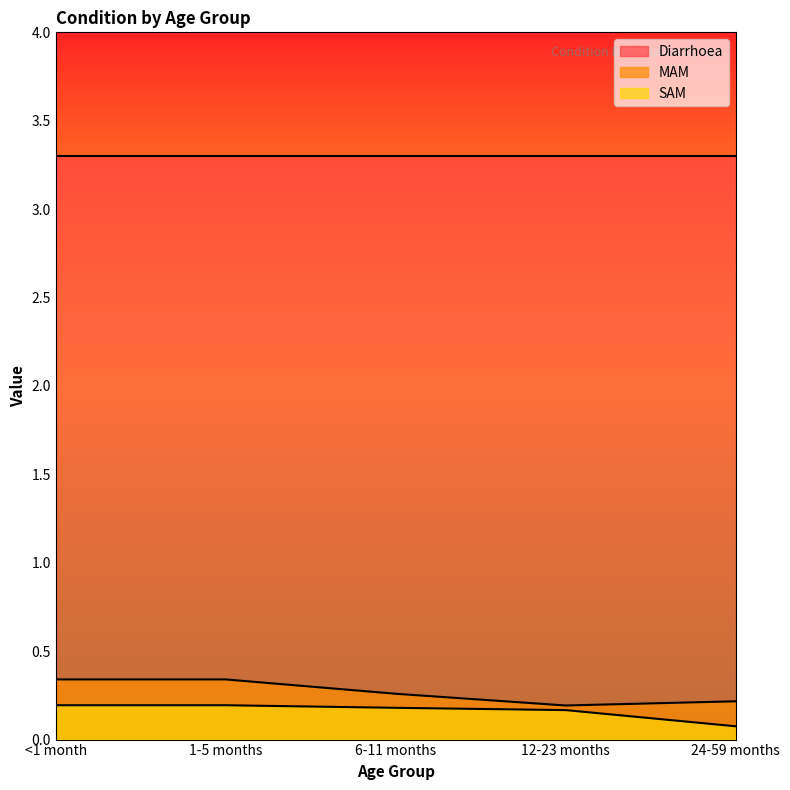

True or false: MAM and SAM cross at least once.

False